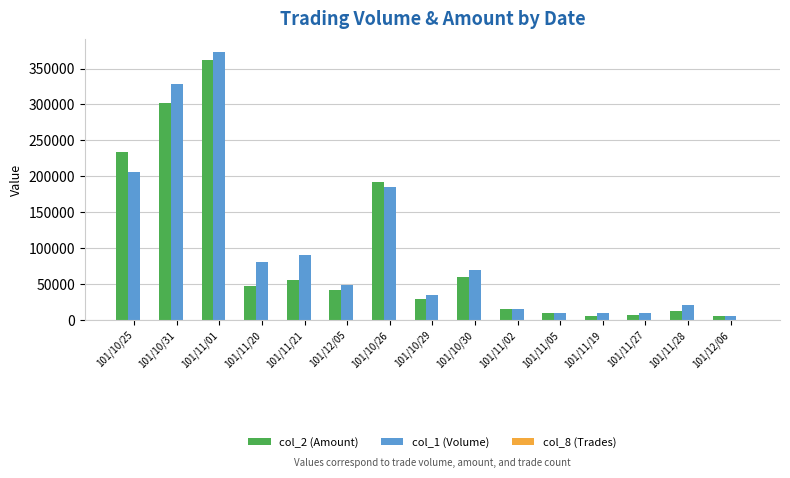

What is the difference between the col_2 (Amount) values at 101/10/29 and 101/12/05?

11800